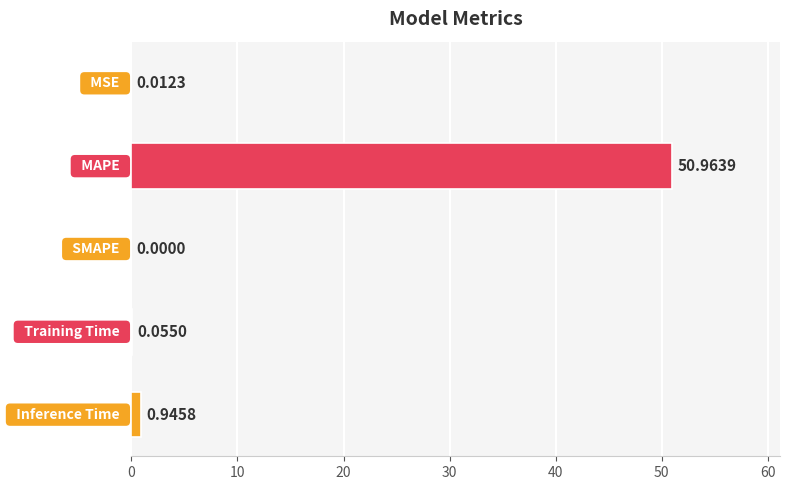

What is the sum of all values?

52.0